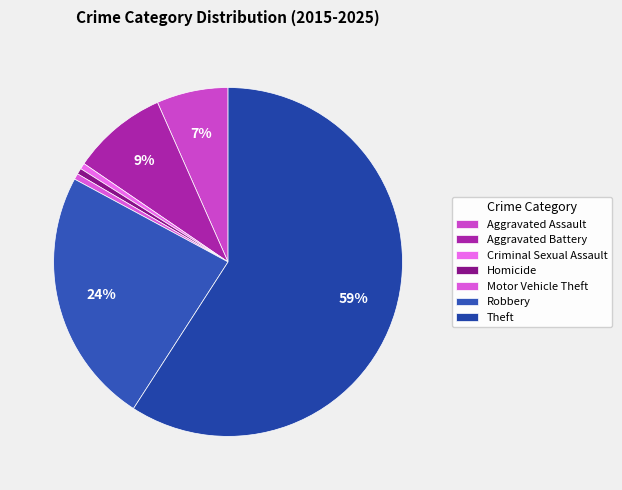

How many slices are in this pie chart?

7